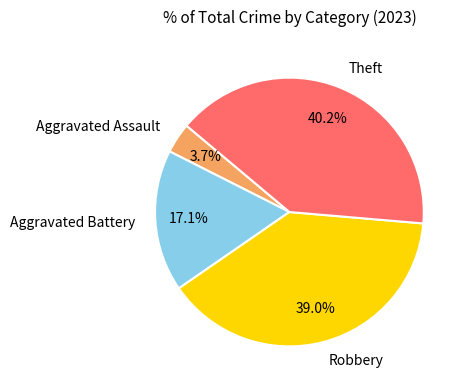

Count the number of slices in the pie.

4